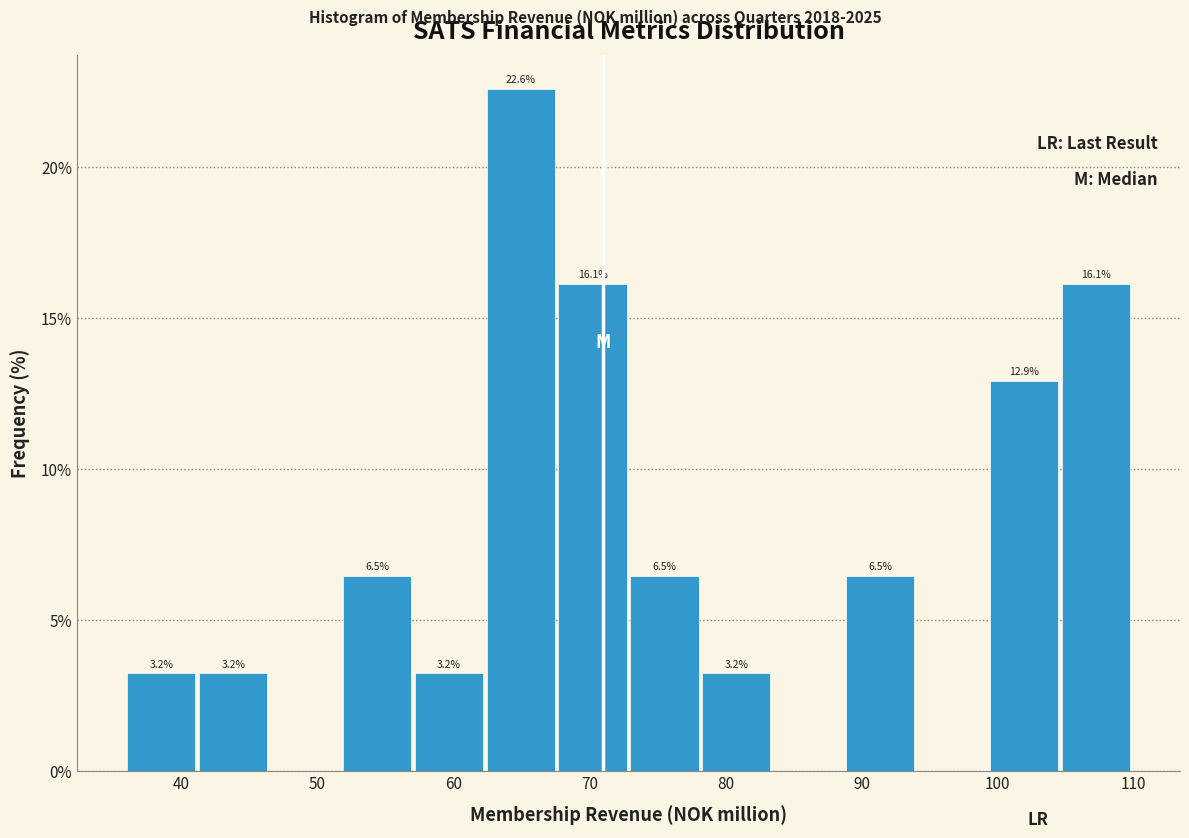

Over which range of the x-axis is the bar tallest?

62 to 68